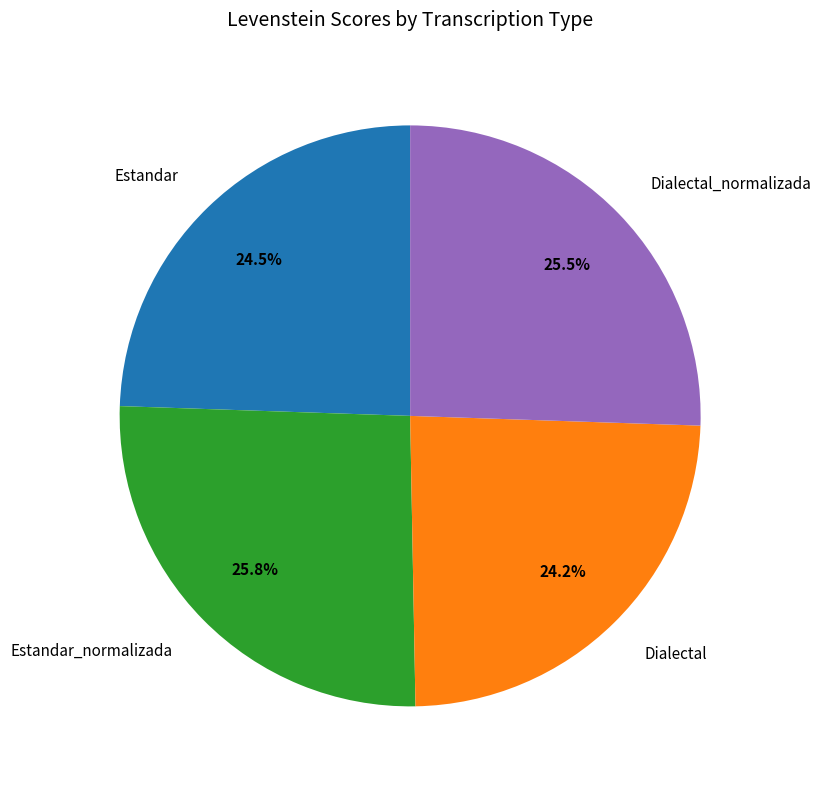

How many slices are in this pie chart?

4